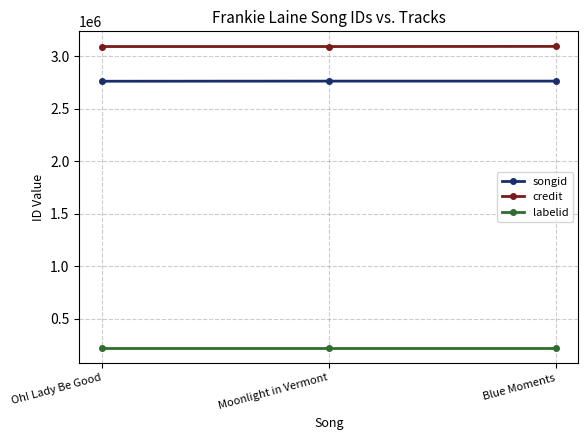

At how many categories does at least one series exceed 1585588?

3